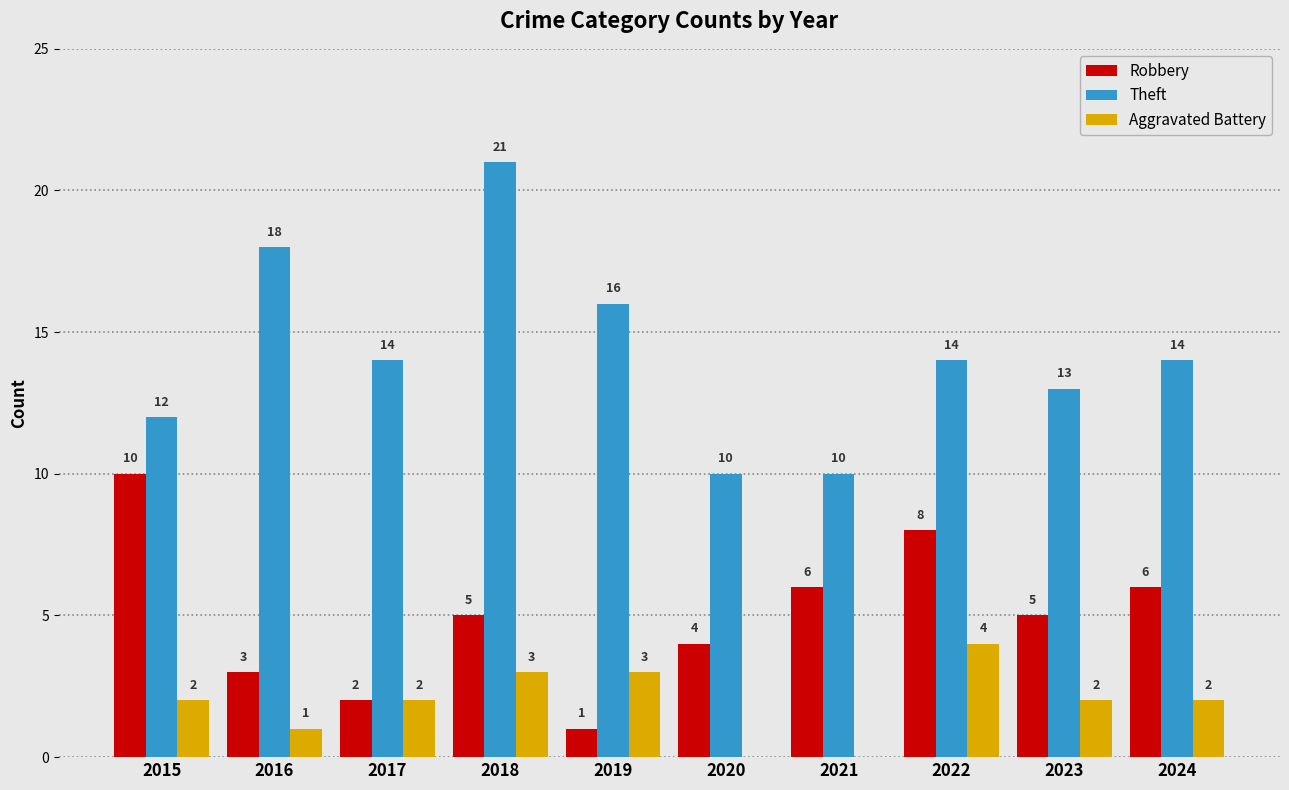

Which series has the largest total across all categories?

Theft